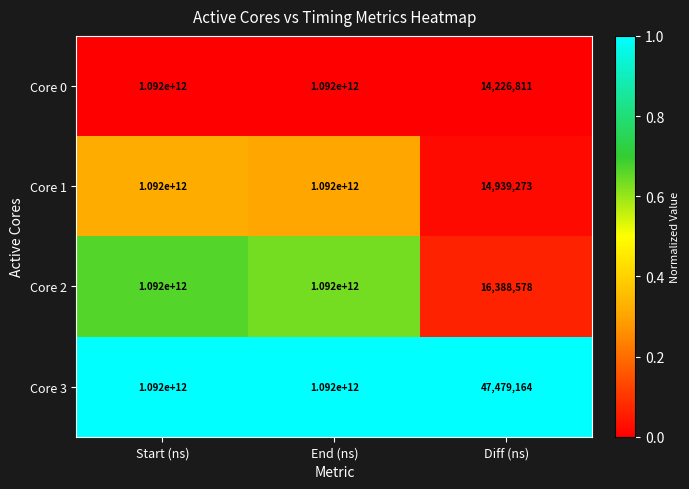

What is the spread (max minus min) of values at Diff (ns)?

33252353